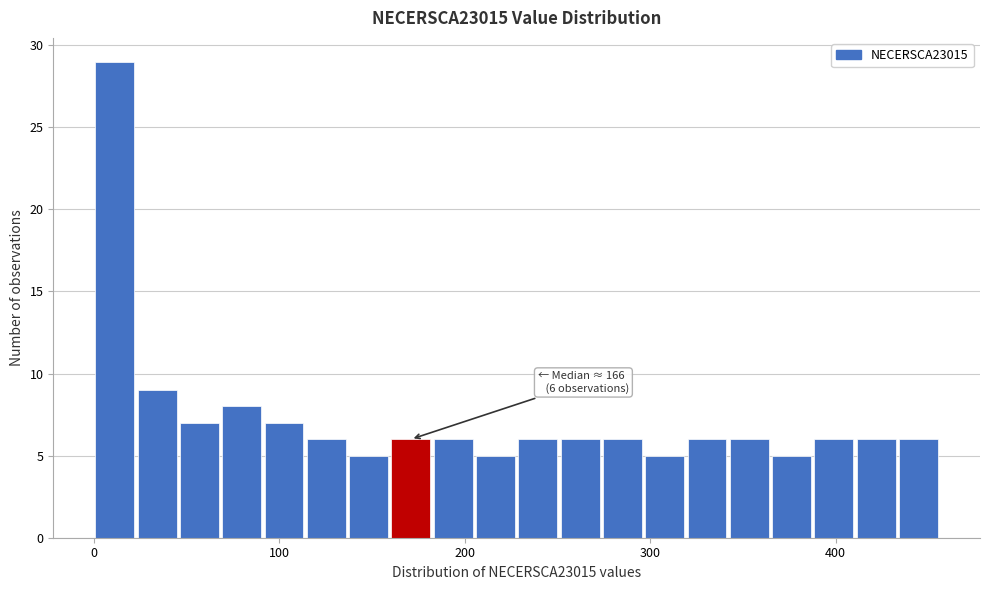

Around what value on the x-axis is the tallest bar? Give the approximate position of its centre, as read against the axis.

10